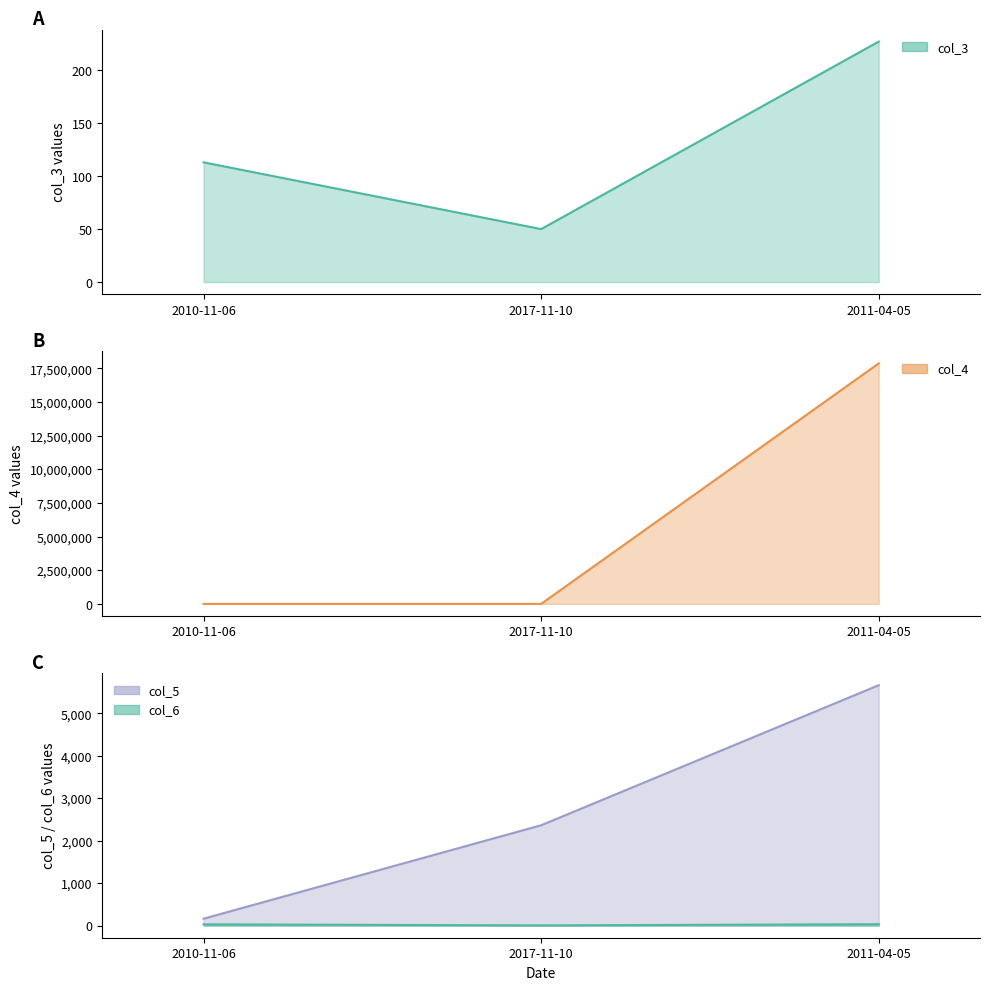

How many data points does each series have?

3